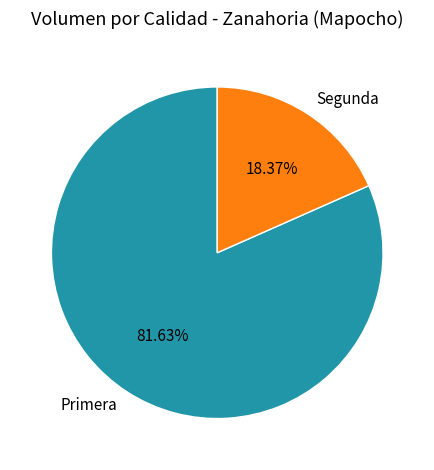

To the nearest percent, what portion does Segunda represent?

18%